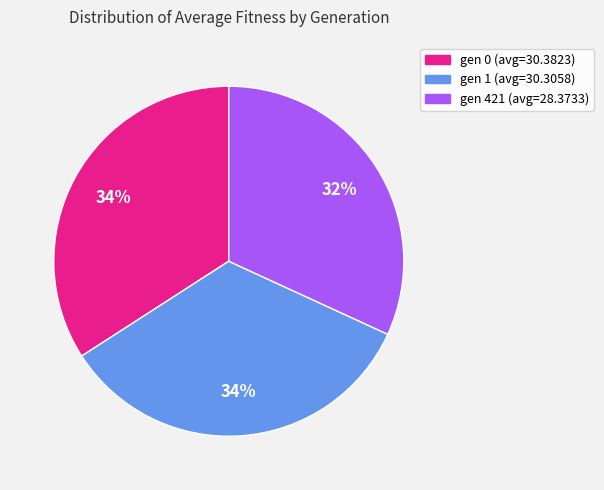

Which slice is the smallest?

gen 421 (avg=28.3733)